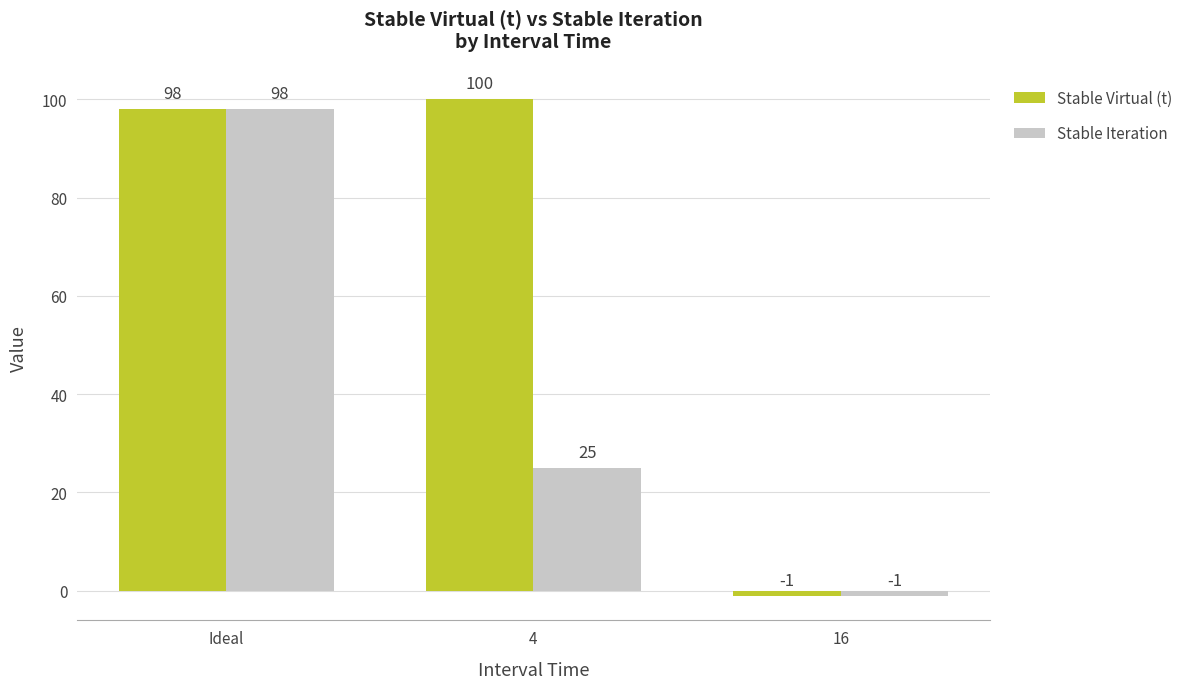

Between Ideal and 4, which series saw the biggest shift?

Stable Iteration